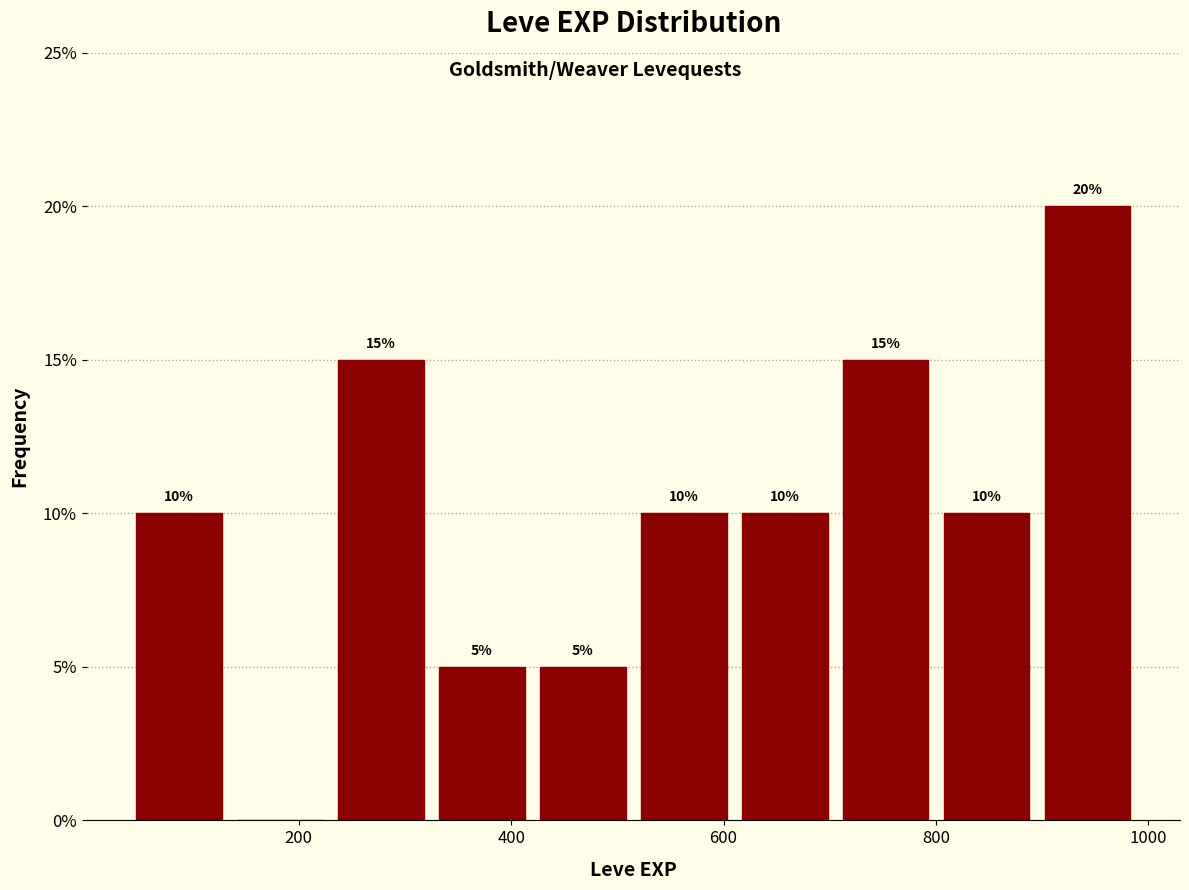

Which range on the x-axis has the tallest bar?

895 to 990